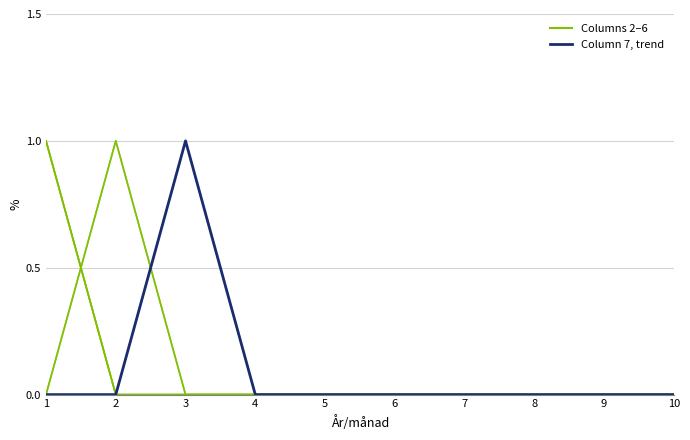

The value of 2 at 6 is 0. True or false?

True